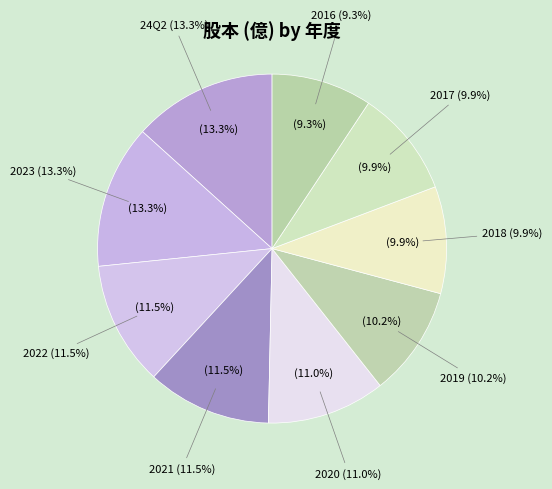

Rank the categories by value from lowest to highest.

2016, 2018, 2017, 2019, 2020, 2022, 2021, 24Q2, 2023